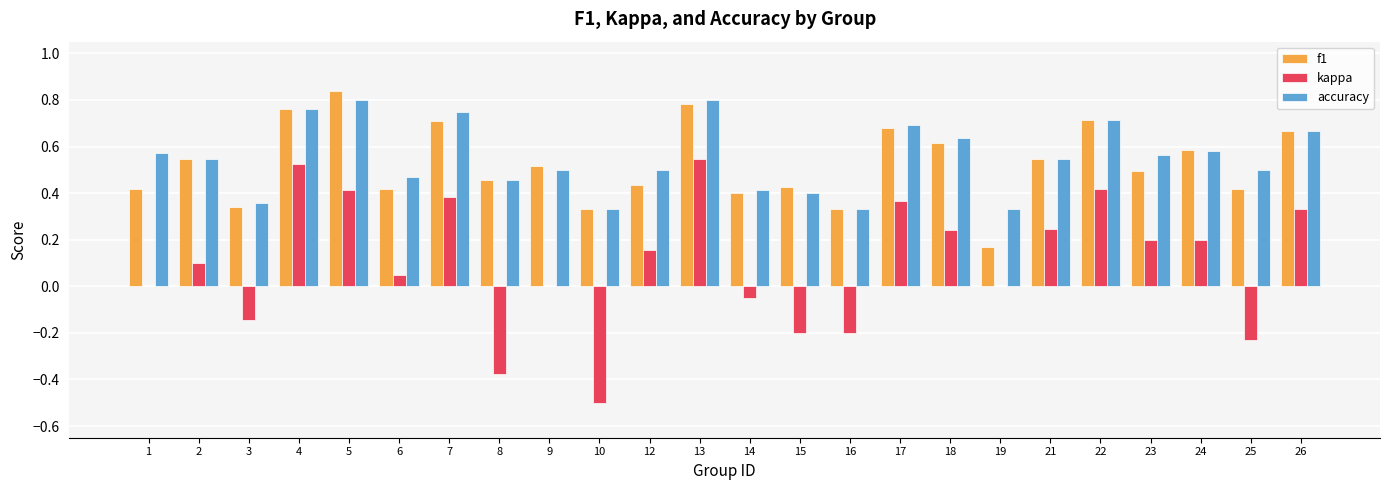

What is the total value across all series at 18?

1.5